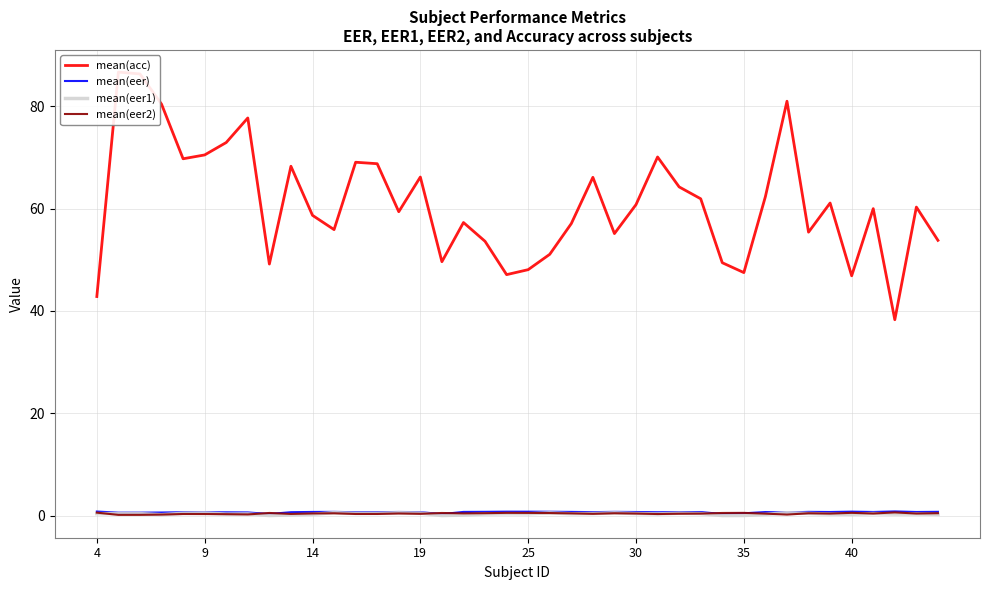

At 16, list the series in order from largest to smallest.

mean(acc), mean(eer2), mean(eer), mean(eer1)